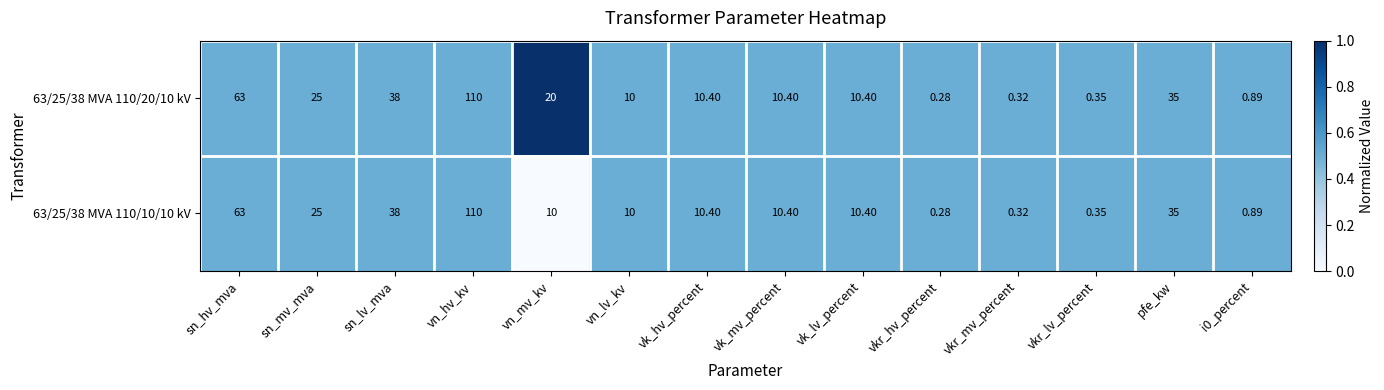

Where is 63/25/38 MVA 110/20/10 kV nearest to the value 55?

sn_hv_mva